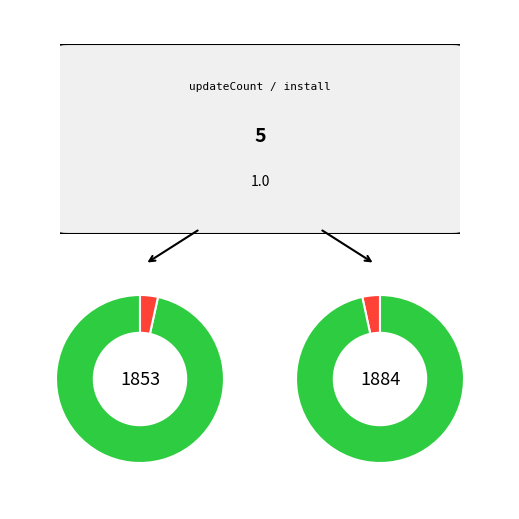

Is it true that 1125 is 1% of the pie?

False